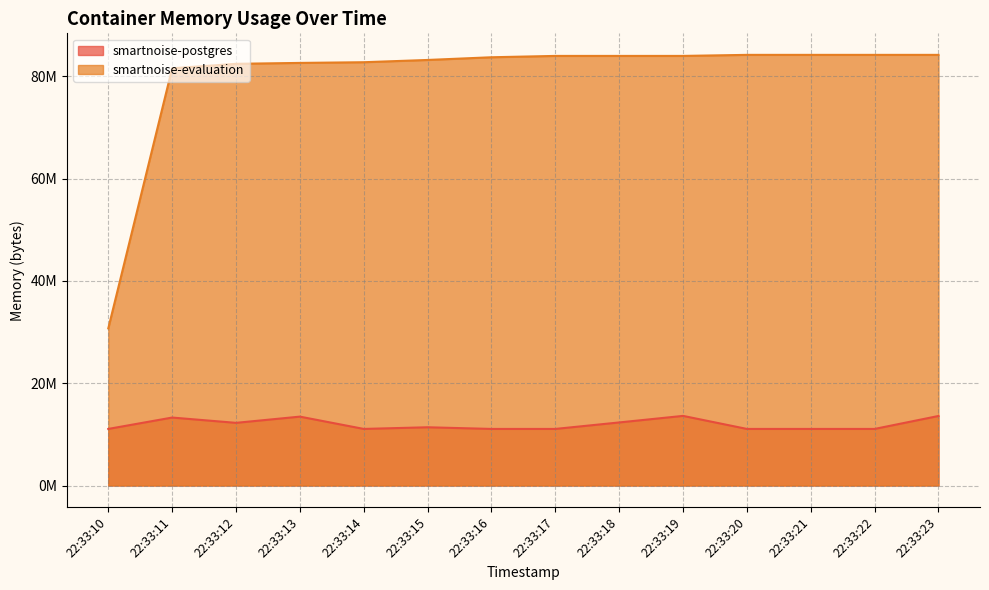

The value of smartnoise-evaluation at 22:33:20 is 84180992. True or false?

True